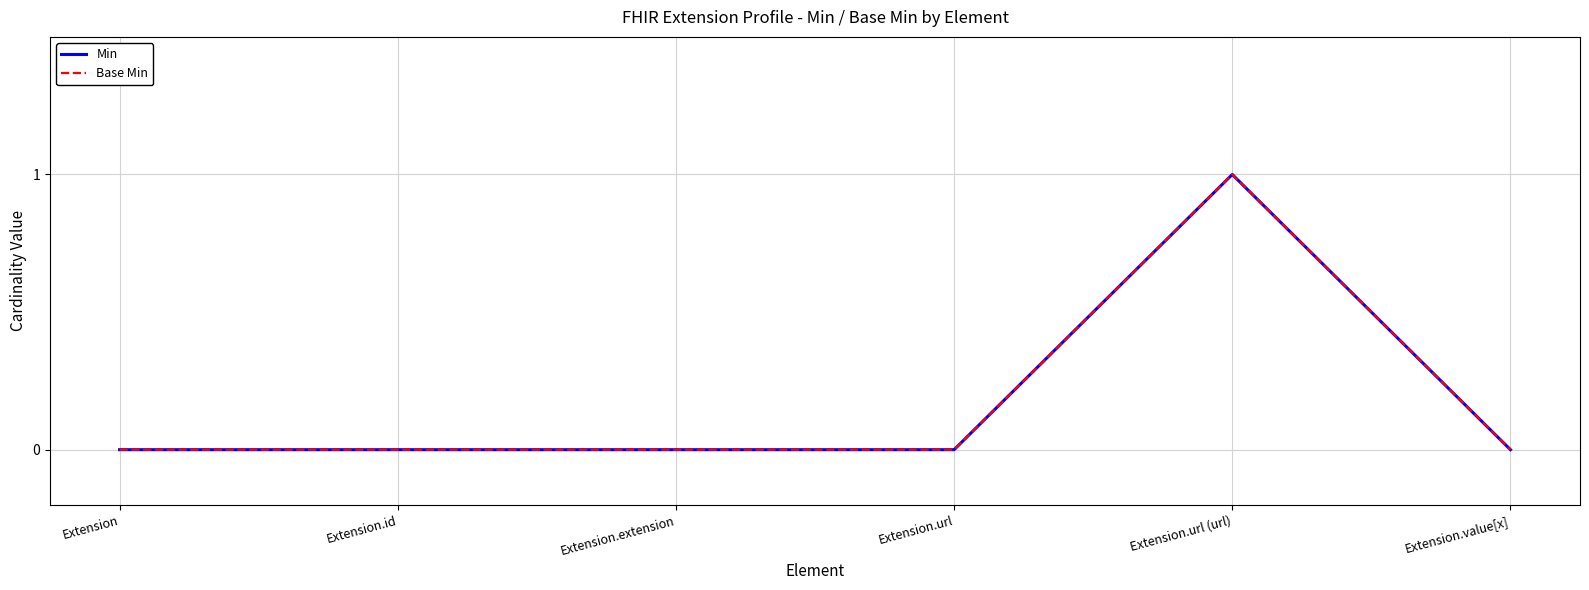

Is this an area chart (filled region under the line)?

No